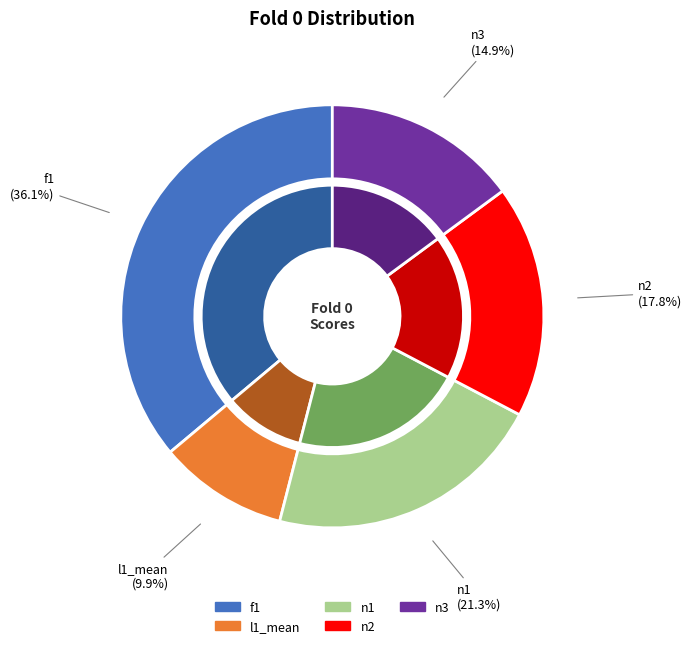

How many segments does this pie chart have?

5